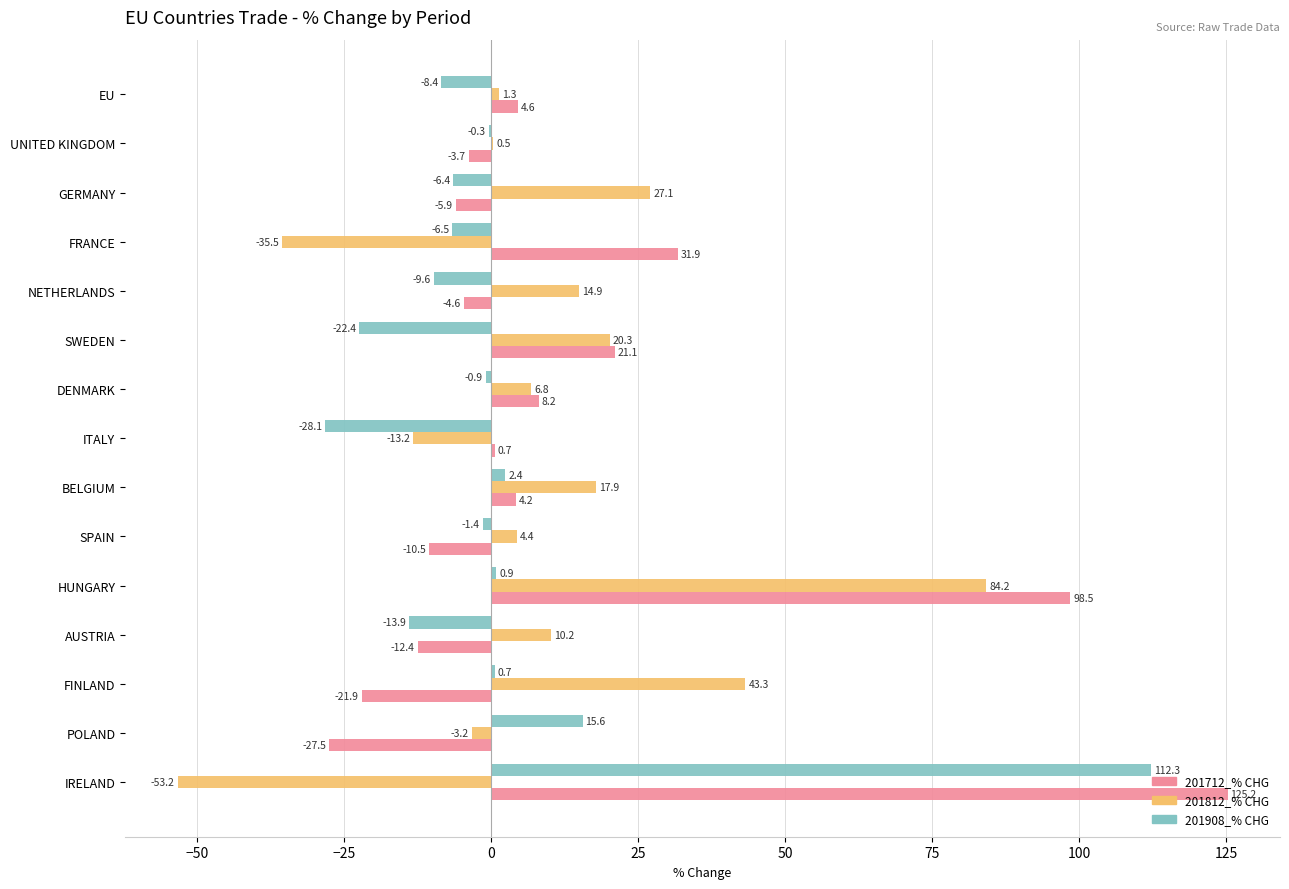

True or false: 201812_% CHG has a value of 1.3 at EU.

True